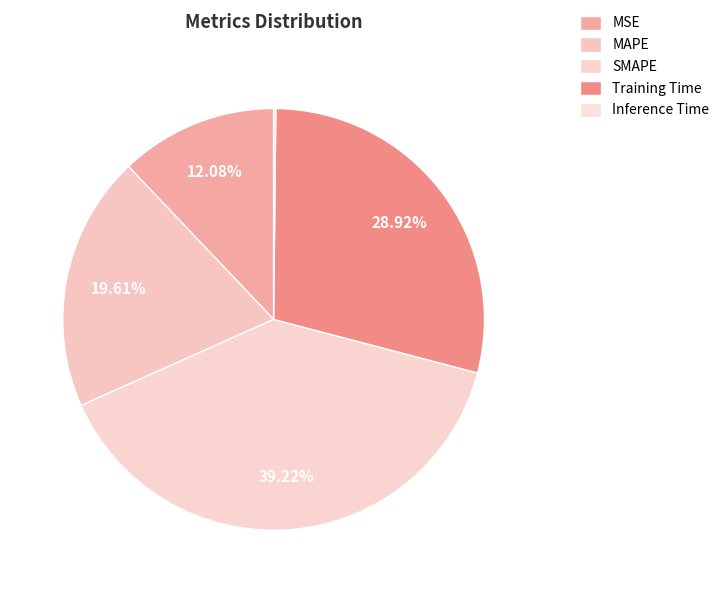

How many segments does this pie chart have?

5